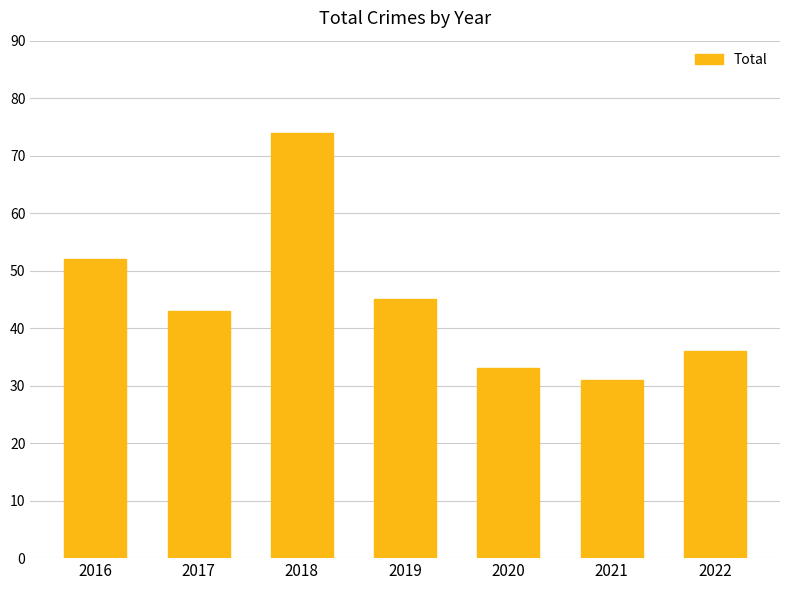

How many series are shown in this chart?

1